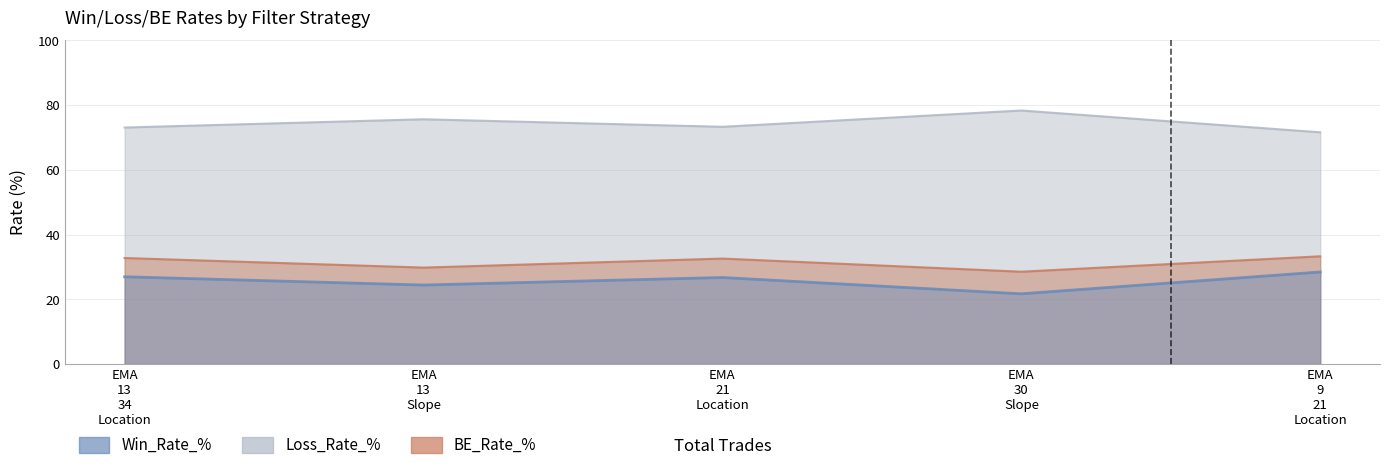

True or false: Win_Rate_% and BE_Rate_% intersect in this chart.

False